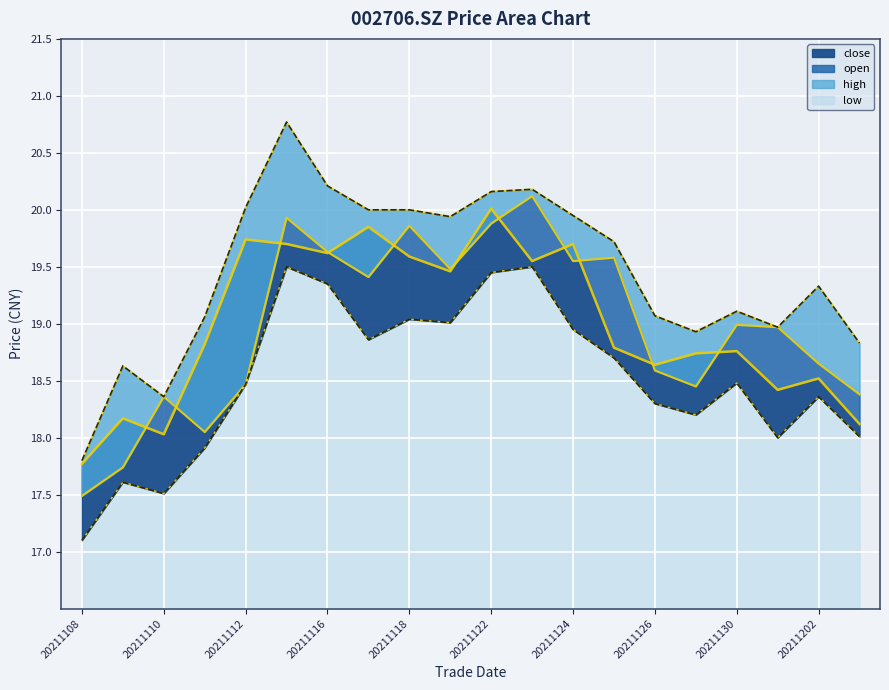

After their last crossing, which series has the higher values: close or open?

open